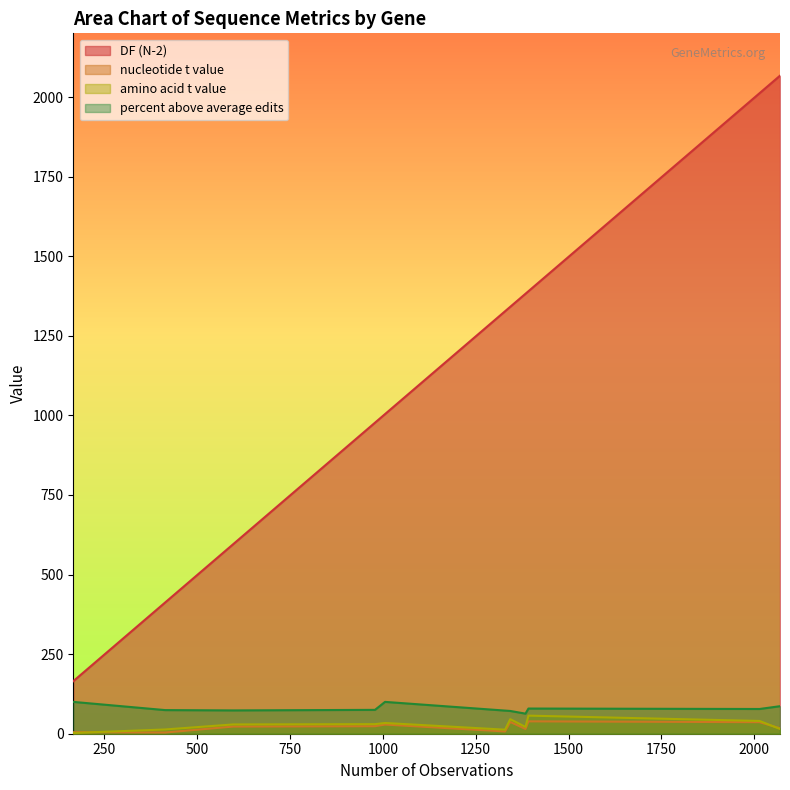

Which series has the largest range (max minus min)?

DF (N-2)